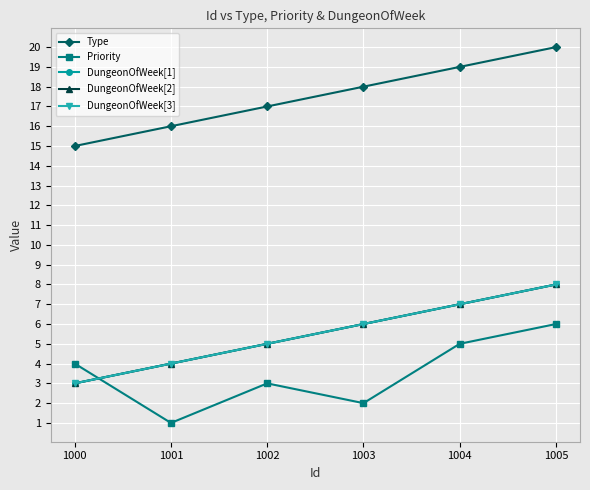

What is the value of the DungeonOfWeek[1] point at the 2nd from the left?

4